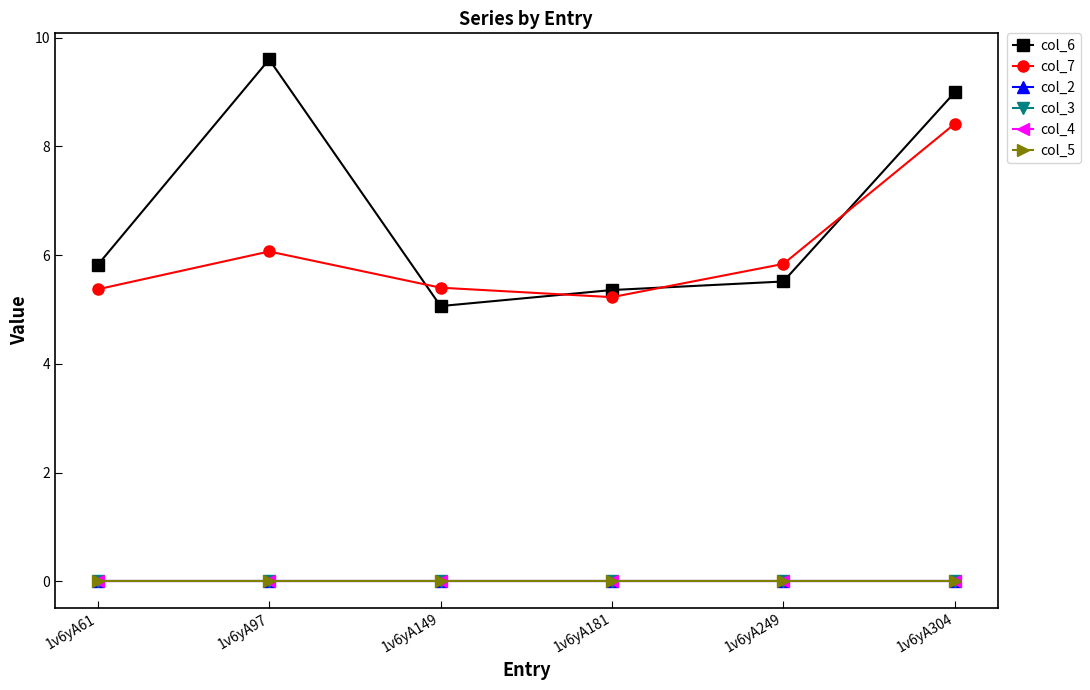

Reading left to right, list all the values displayed in this chart.

col_6: 5.8	9.6	5.1	5.4	5.5	9.0
col_7: 5.4	6.1	5.4	5.2	5.8	8.4
col_2: 0.0	0.0	0.0	0.0	0.0	0.0
col_3: 0.0	0.0	0.0	0.0	0.0	0.0
col_4: 0.0	0.0	0.0	0.0	0.0	0.0
col_5: 0.0	0.0	0.0	0.0	0.0	0.0